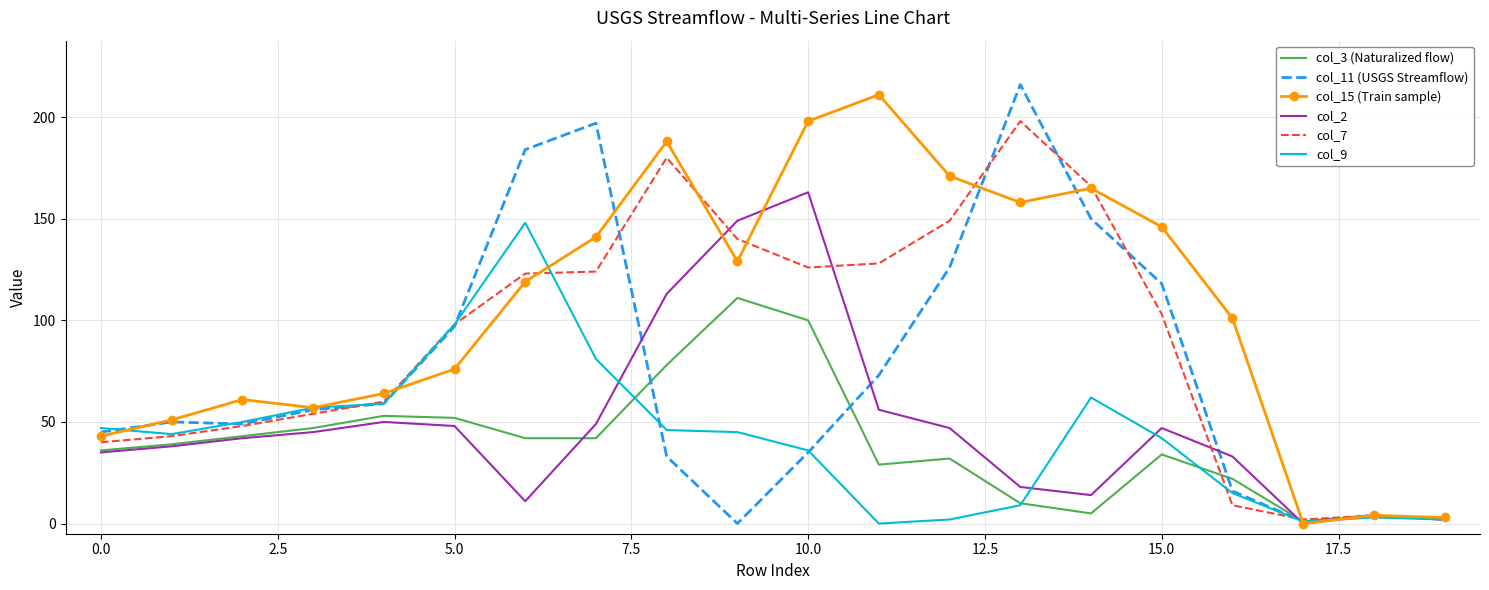

What is the highest value of the col_11 (USGS Streamflow) series?

216